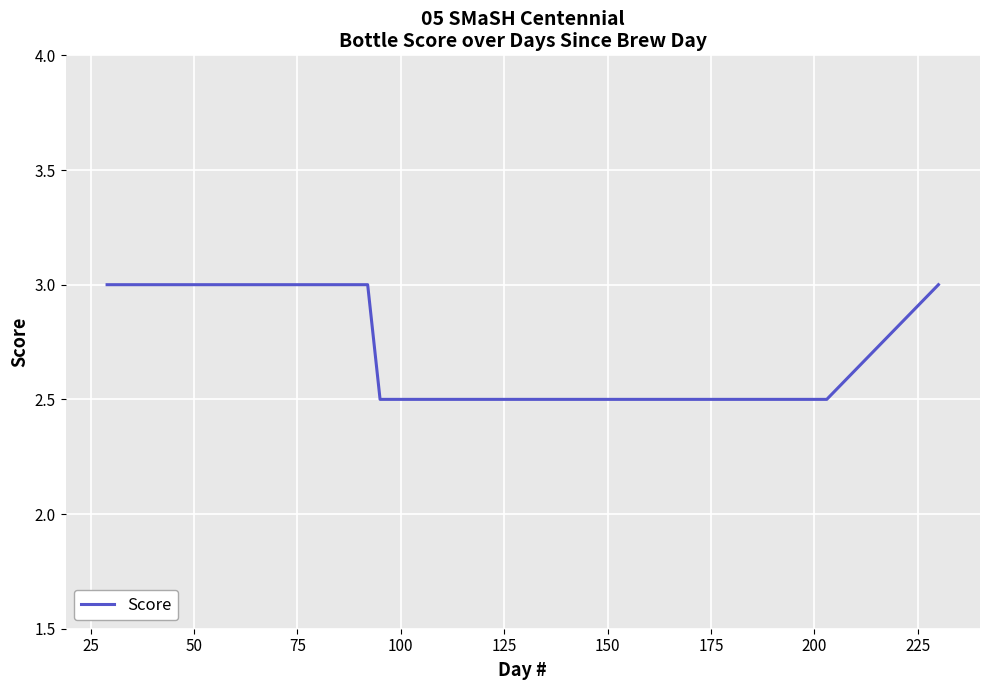

What is the difference between the maximum and minimum values?

0.5